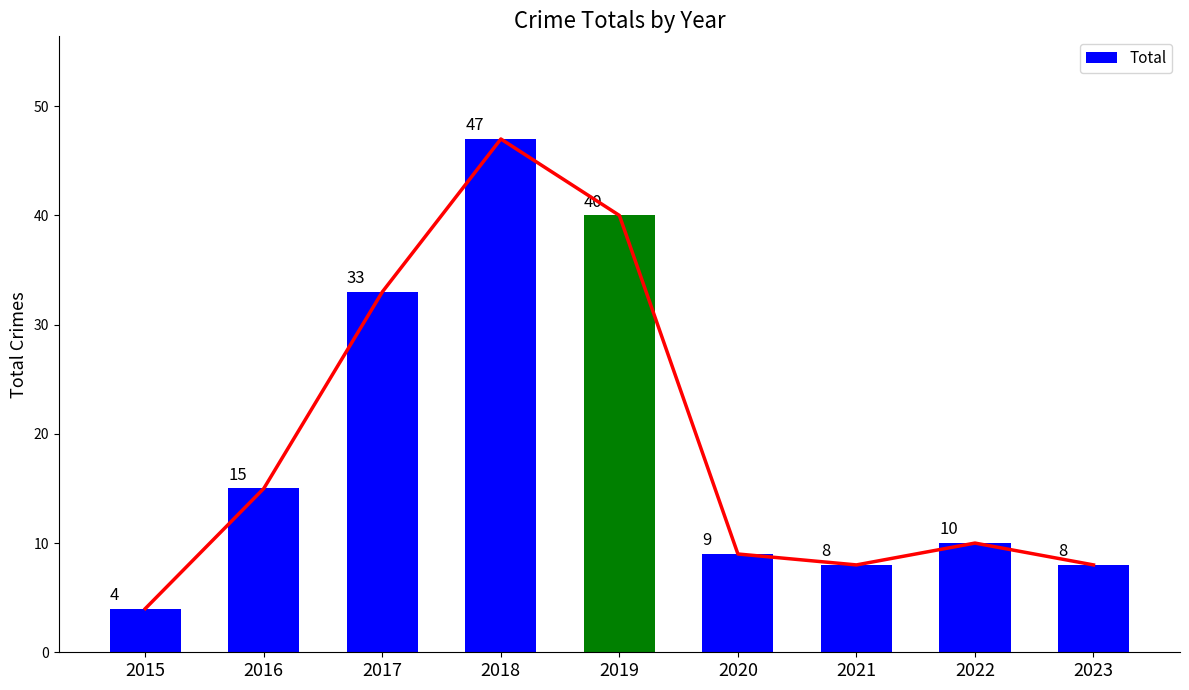

What is the difference between the maximum and second lowest values?

39